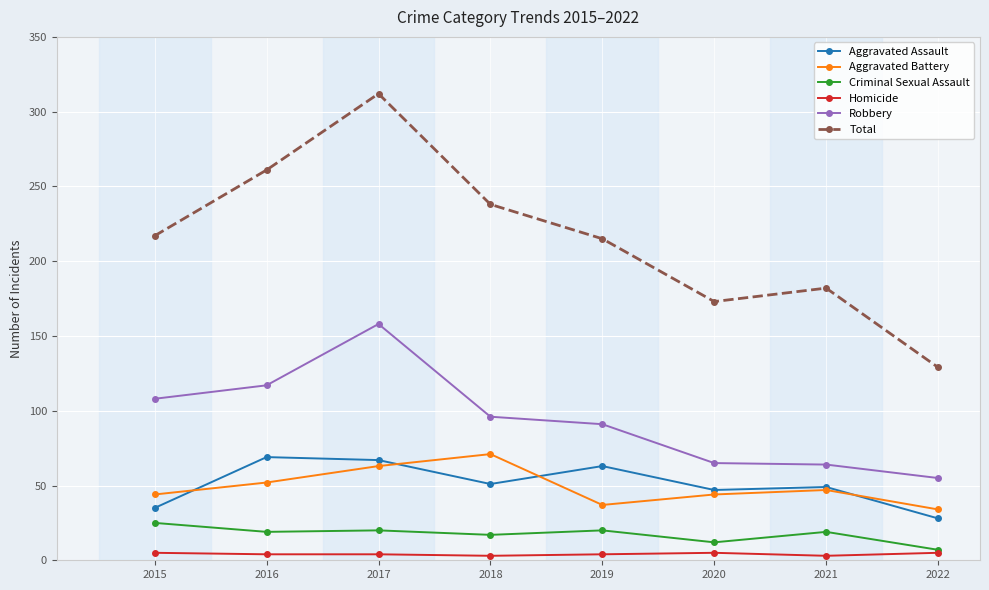

Which series changed the most between 2016 and 2021?

Total